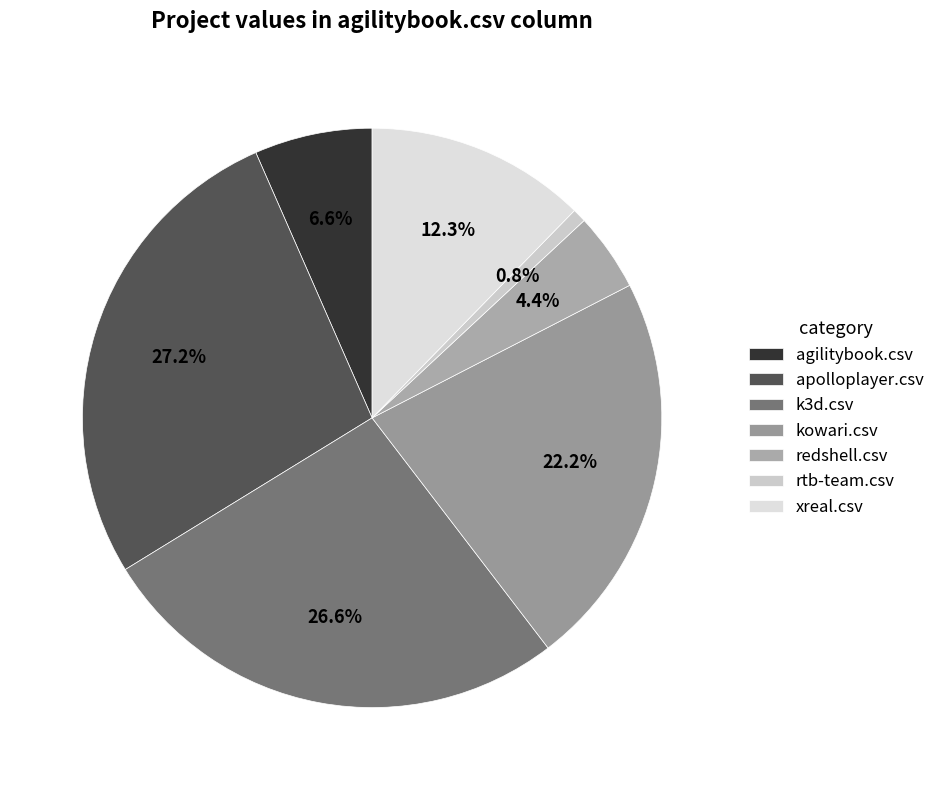

How many slices are in this pie chart?

7